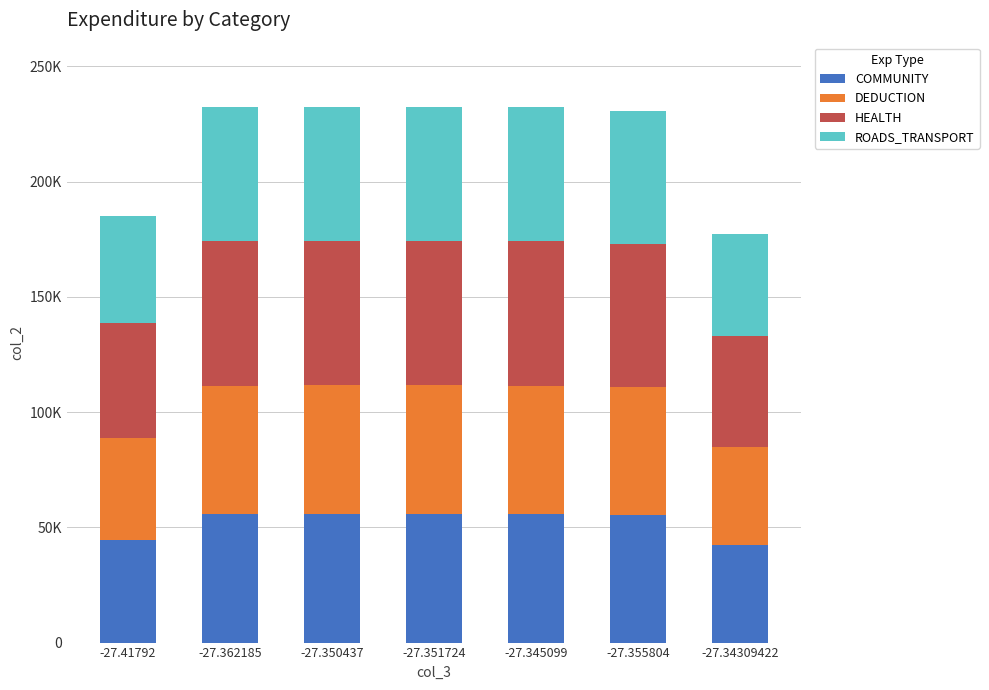

At which label is ROADS_TRANSPORT closest to 51179?

-27.41792